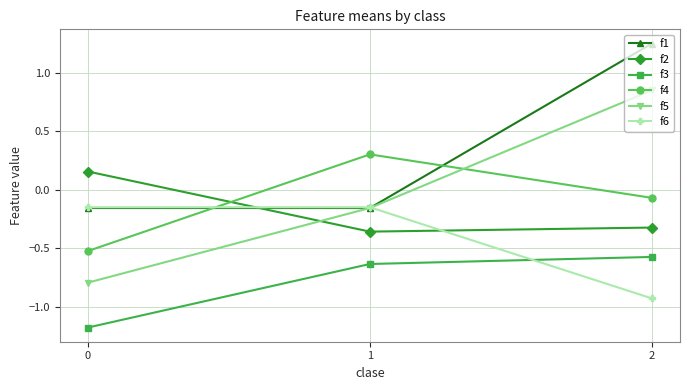

What are all the series names shown in the legend?

f1, f2, f3, f4, f5, f6